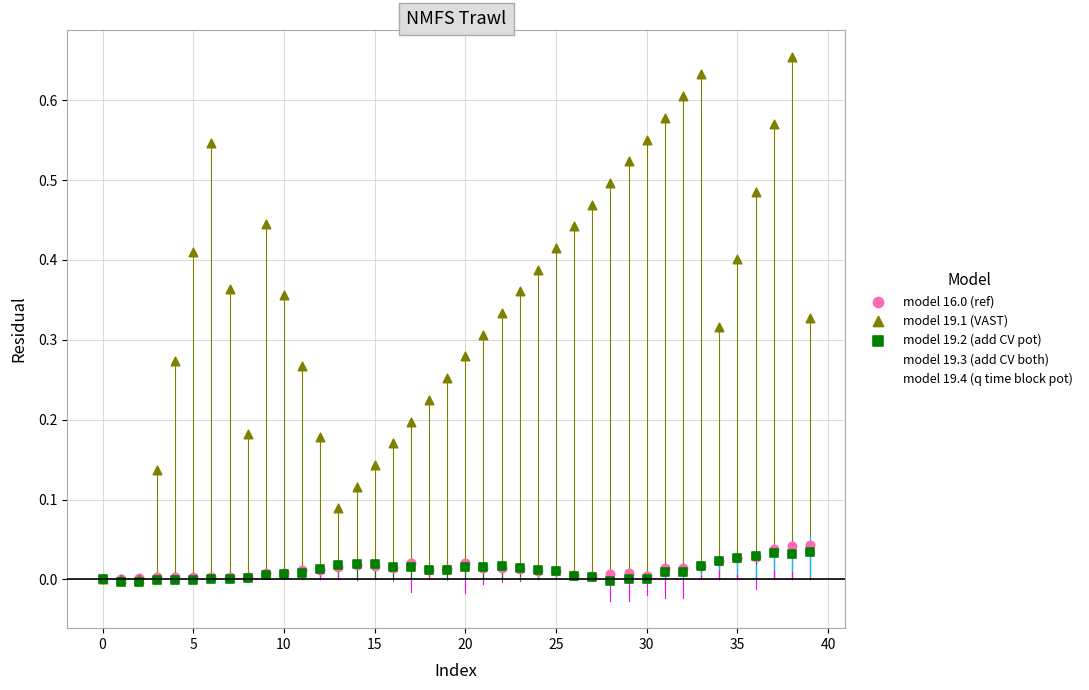

Which series reaches the minimum Y coordinate?

model 19.4 (q time block pot)